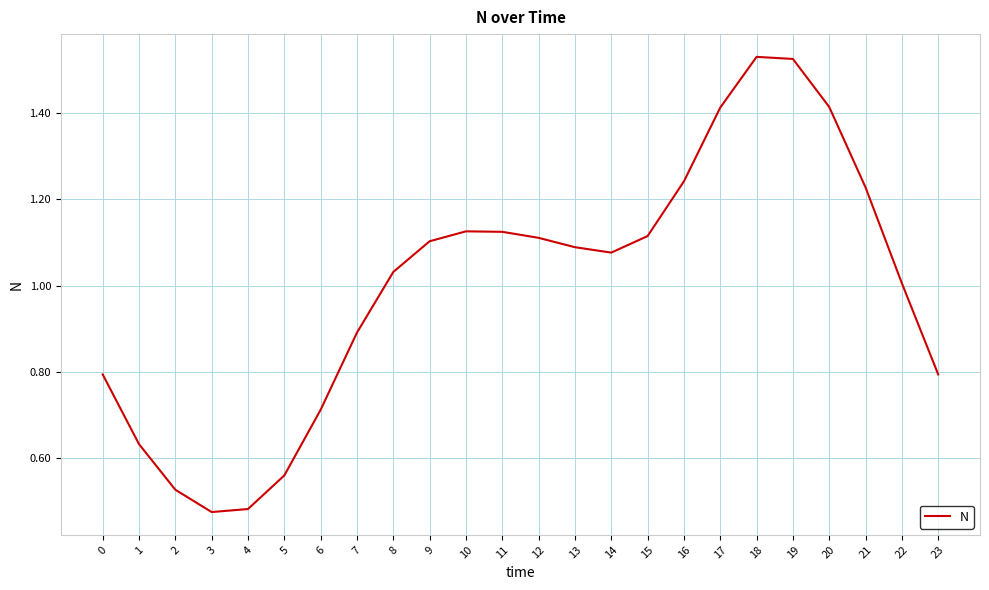

Is this an area chart (filled region under the line)?

No